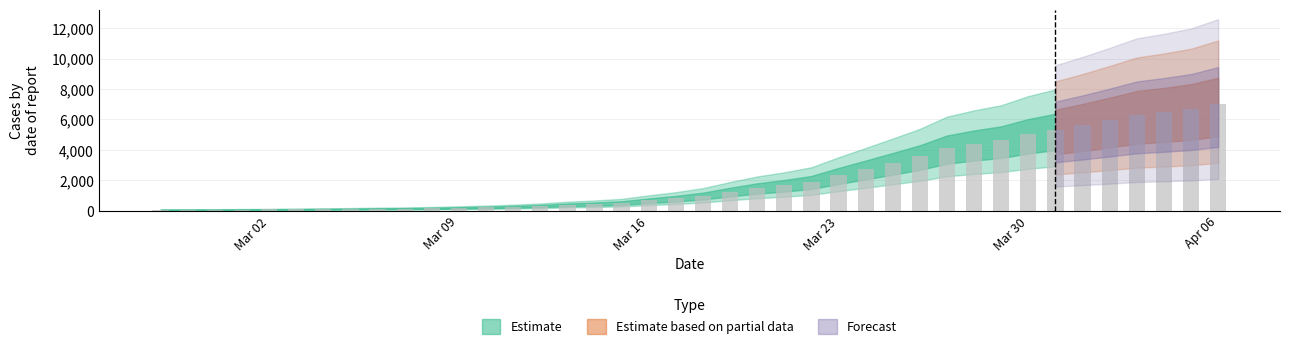

What is the greatest value displayed?

6995